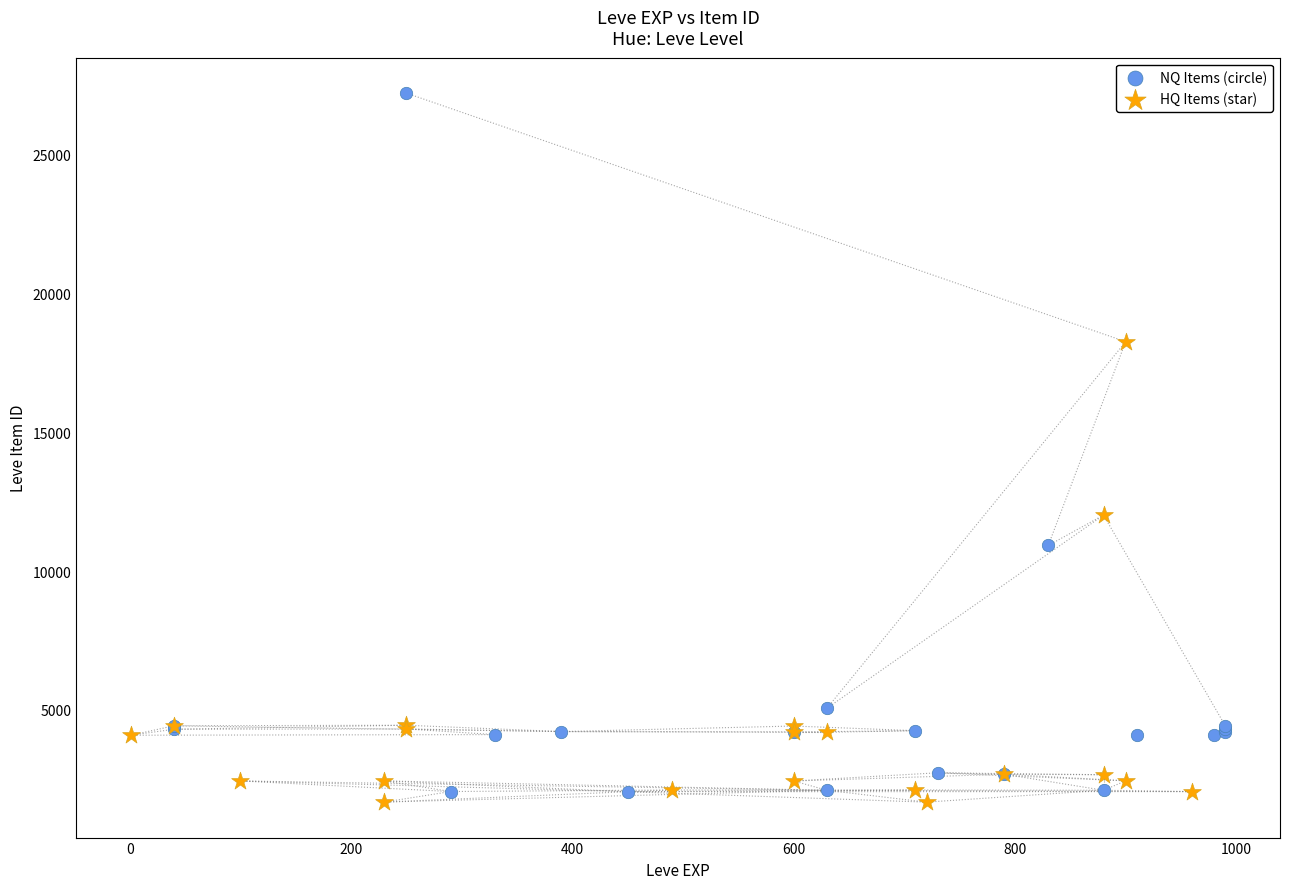

Which series has the largest Y range (max minus min)?

NQ Items (circle)